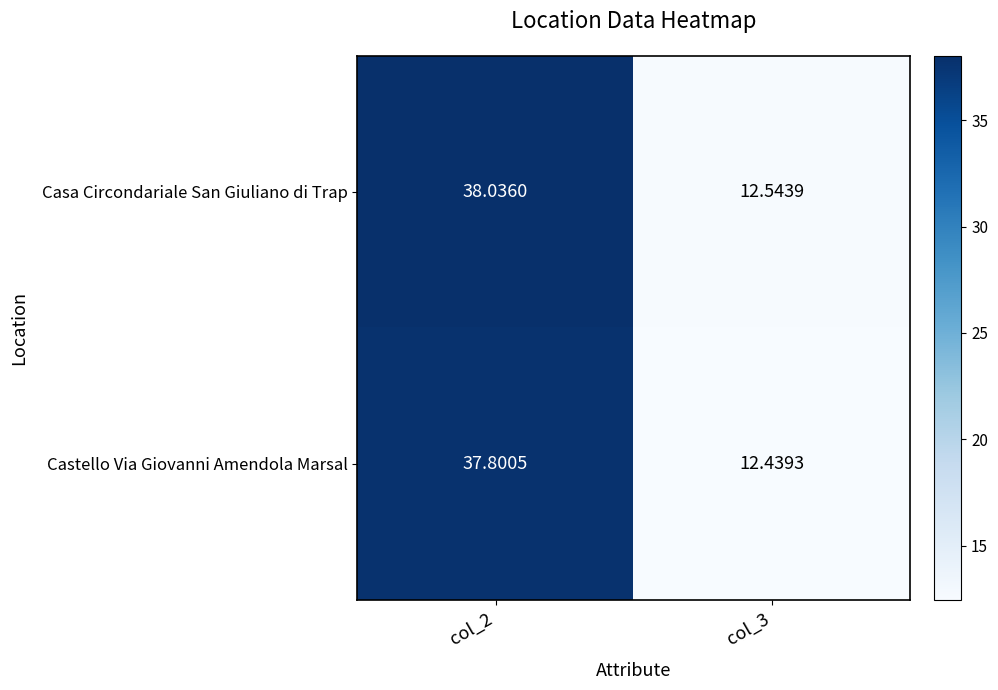

Which series changed the most between col_2 and col_3?

Casa Circondariale San Giuliano di Trap